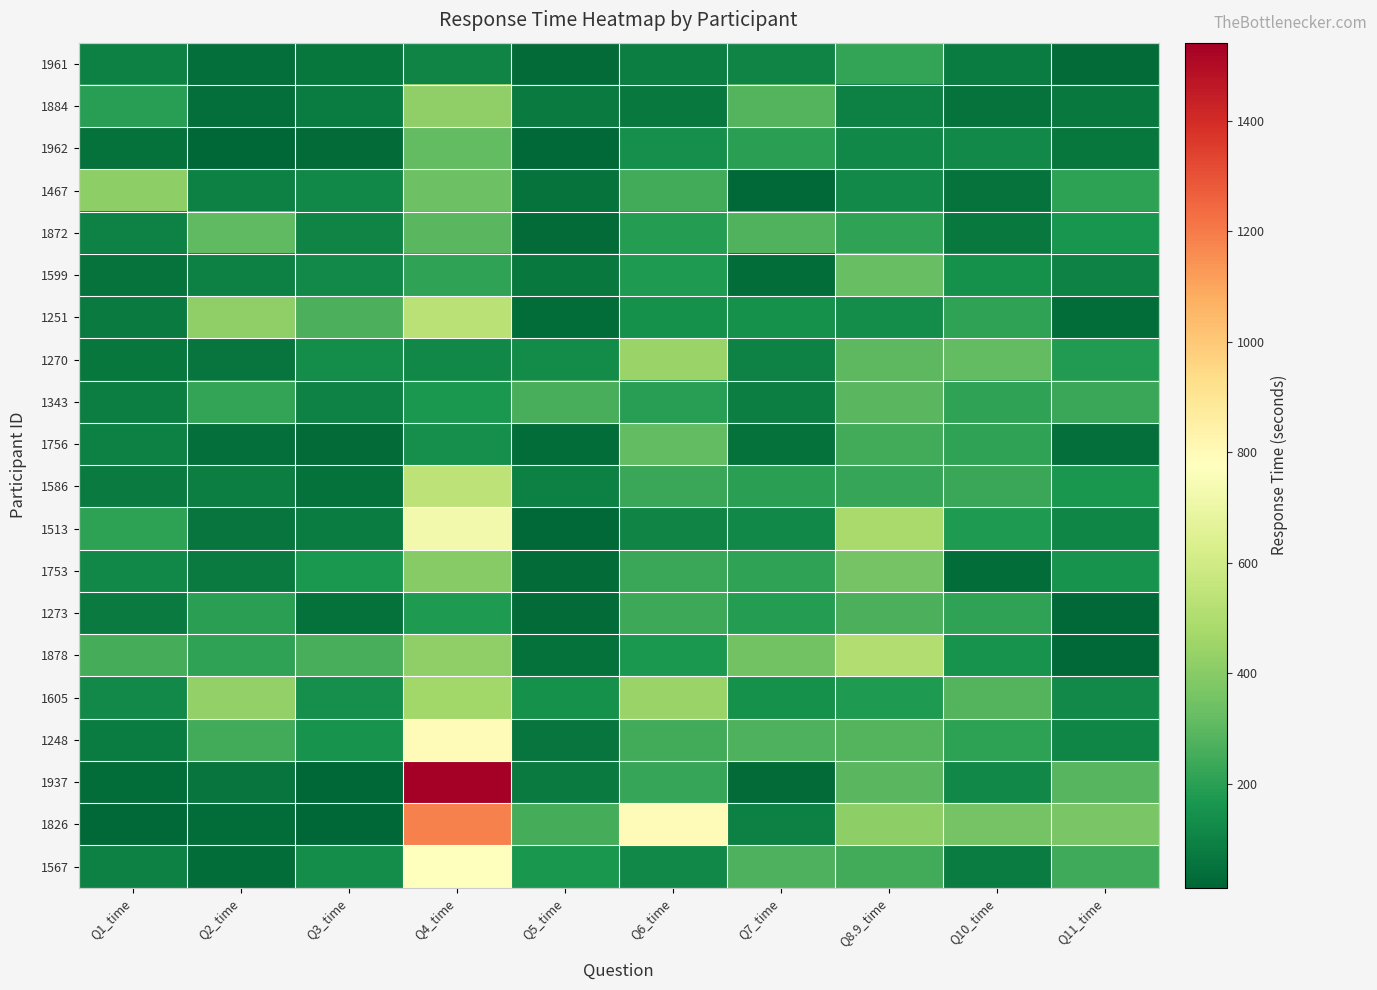

Which series changed the most between Q3_time and Q6_time?

1826